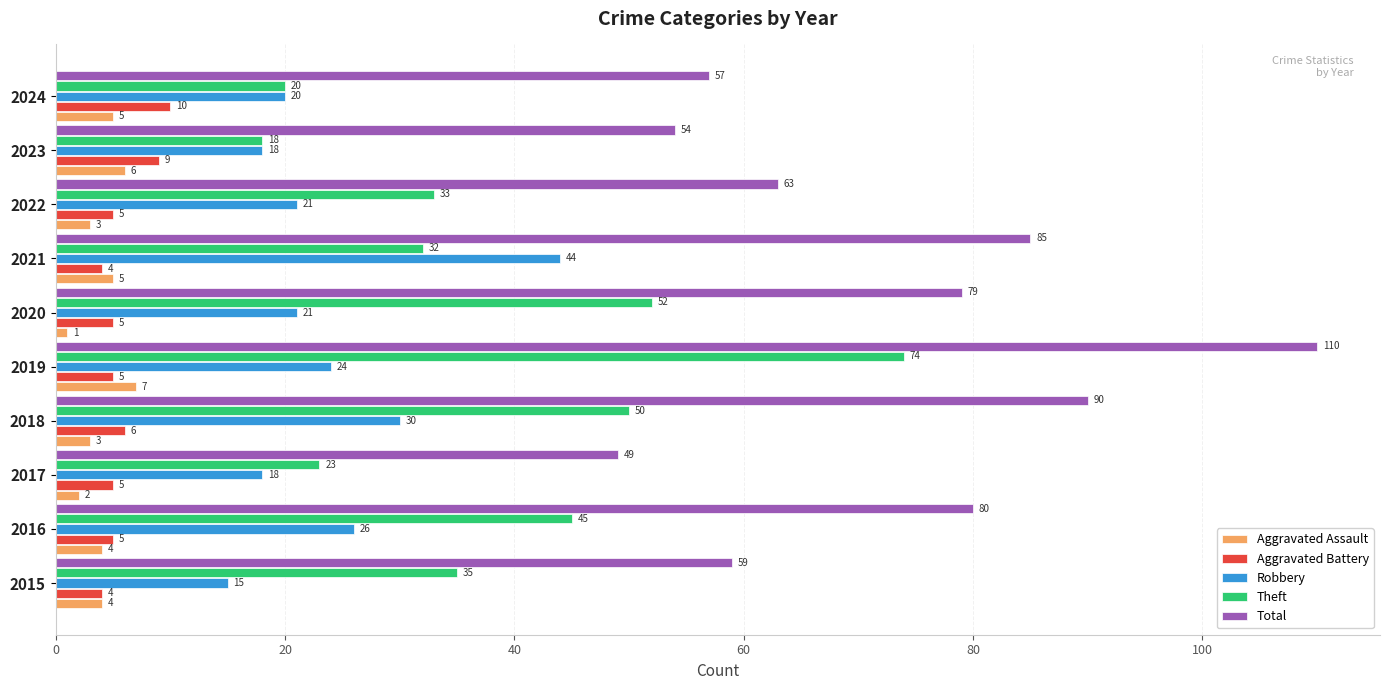

Where is Robbery nearest to the value 29?

2018